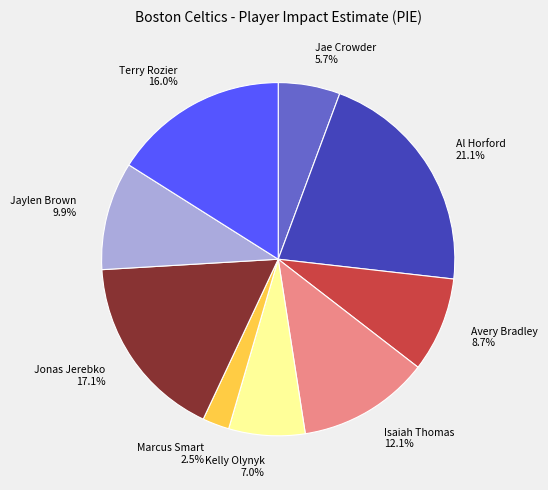

Between Avery Bradley and Al Horford, which is larger?

Al Horford